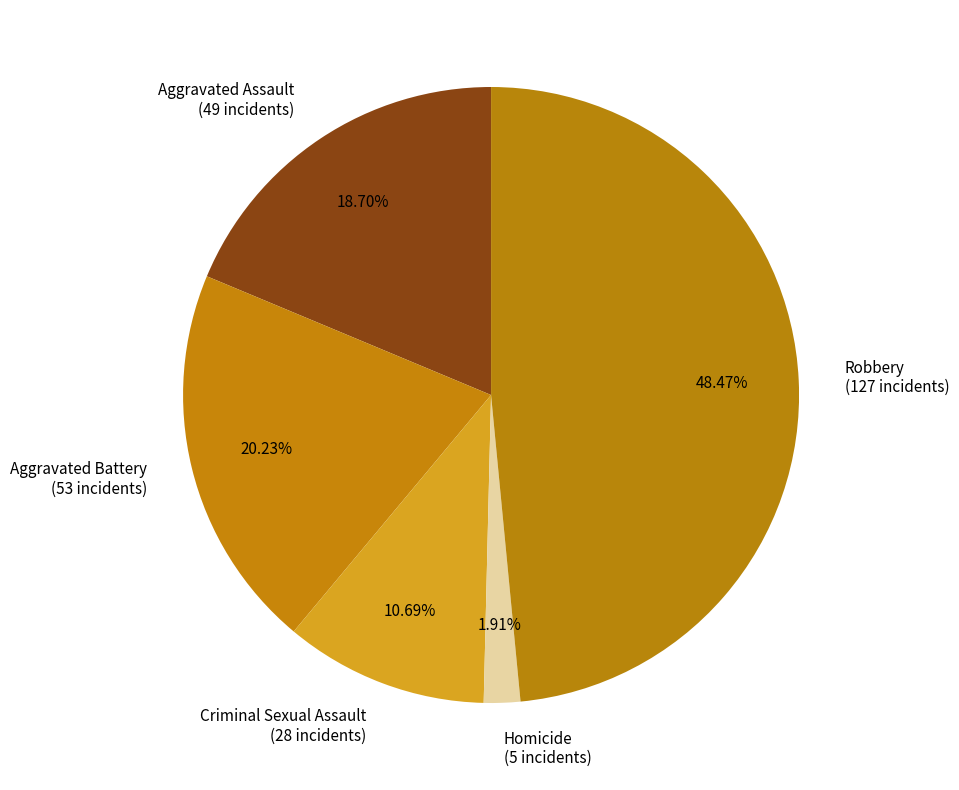

Is there any slice that represents more than half of the pie?

No